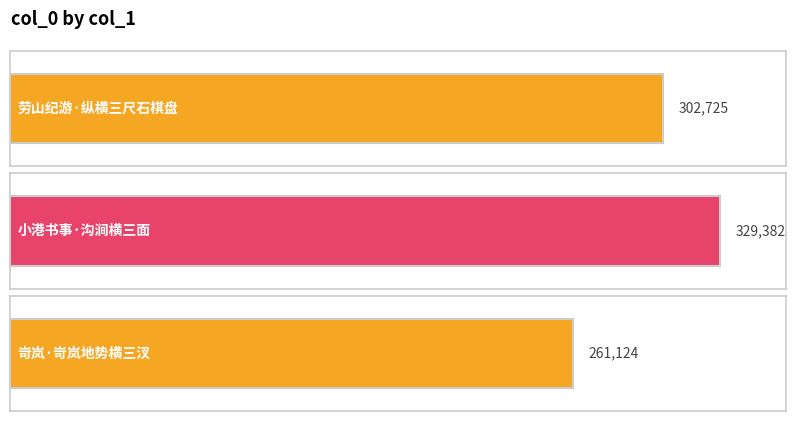

What is the greatest value displayed?

329382